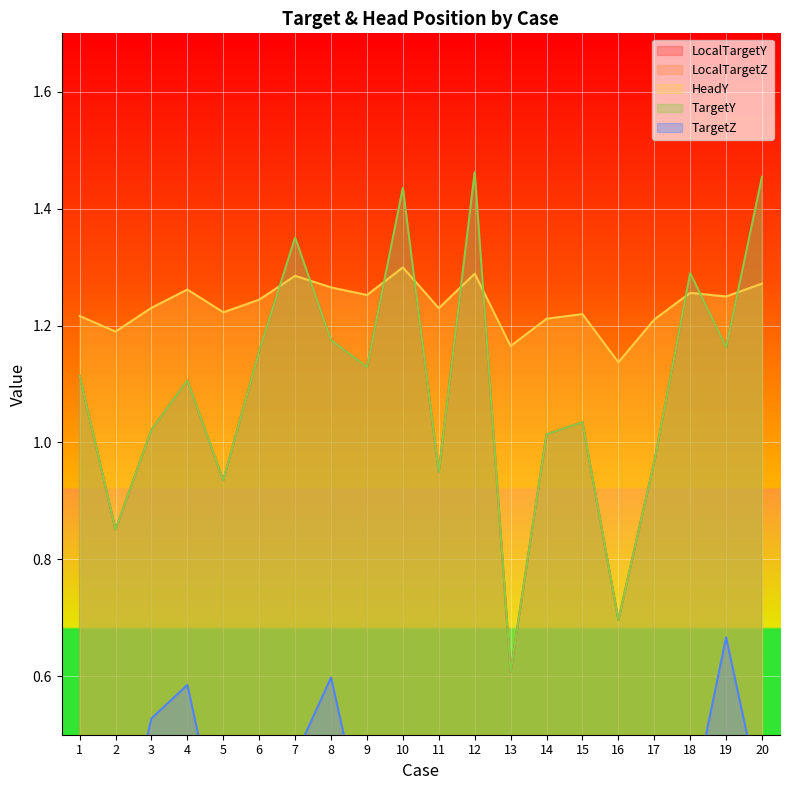

Reading left to right, what are all the values shown in this chart?

LocalTargetY: 1=1.1	2=0.9	3=1.0	4=1.1	5=0.9	6=1.2	7=1.4	8=1.2	9=1.1	10=1.4	11=0.9	12=1.5	13=0.6	14=1.0	15=1.0	16=0.7	17=1.0	18=1.3	19=1.2	20=1.5
LocalTargetZ: 1=0.2	2=0.3	3=0.5	4=0.6	5=0.3	6=0.2	7=0.5	8=0.6	9=0.3	10=0.3	11=0.5	12=0.3	13=0.3	14=0.3	15=0.4	16=0.2	17=0.4	18=0.4	19=0.7	20=0.4
HeadY: 1=1.2	2=1.2	3=1.2	4=1.3	5=1.2	6=1.2	7=1.3	8=1.3	9=1.3	10=1.3	11=1.2	12=1.3	13=1.2	14=1.2	15=1.2	16=1.1	17=1.2	18=1.3	19=1.2	20=1.3
TargetY: 1=1.1	2=0.9	3=1.0	4=1.1	5=0.9	6=1.2	7=1.4	8=1.2	9=1.1	10=1.4	11=0.9	12=1.5	13=0.6	14=1.0	15=1.0	16=0.7	17=1.0	18=1.3	19=1.2	20=1.5
TargetZ: 1=0.2	2=0.3	3=0.5	4=0.6	5=0.3	6=0.2	7=0.5	8=0.6	9=0.3	10=0.3	11=0.5	12=0.3	13=0.3	14=0.3	15=0.4	16=0.2	17=0.4	18=0.4	19=0.7	20=0.4